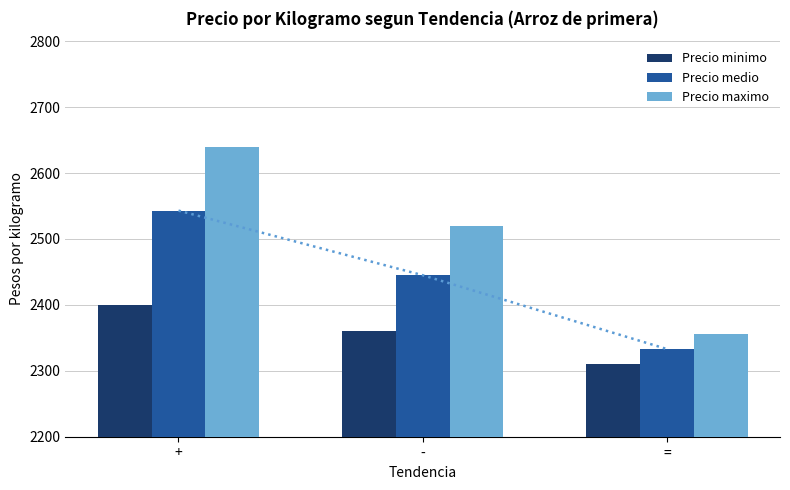

What is the difference between the maximum and minimum values in the Precio medio series?

210